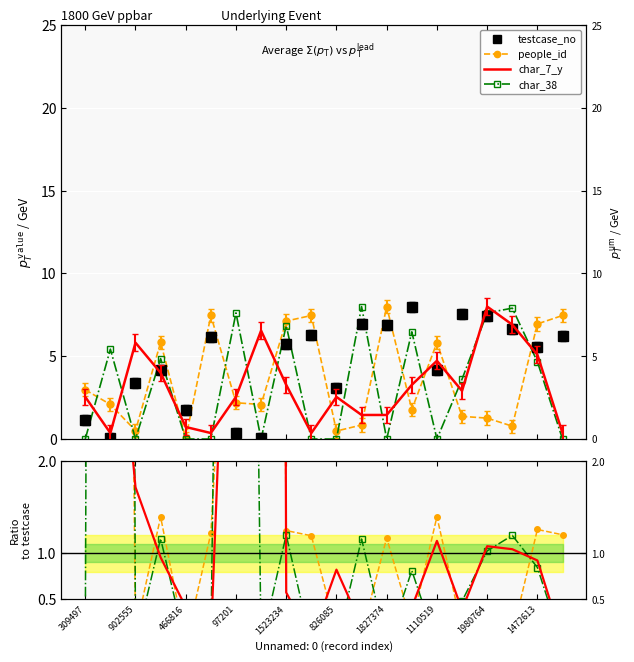

At how many categories does at least one series exceed 2?

19